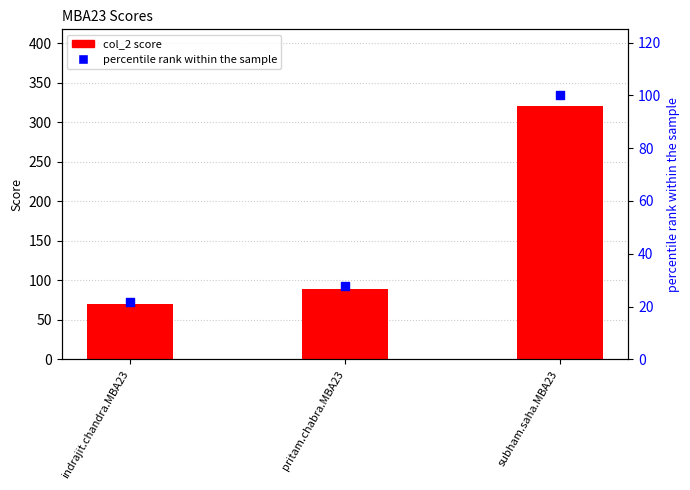

Which series has the widest spread of Y values?

col_2